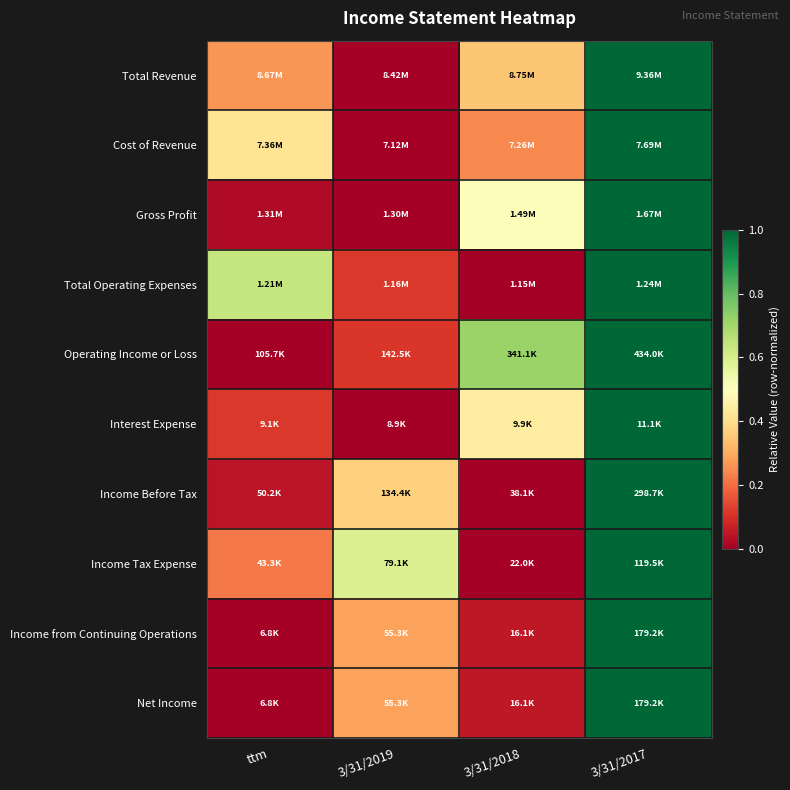

At how many categories does at least one series exceed 0?

4